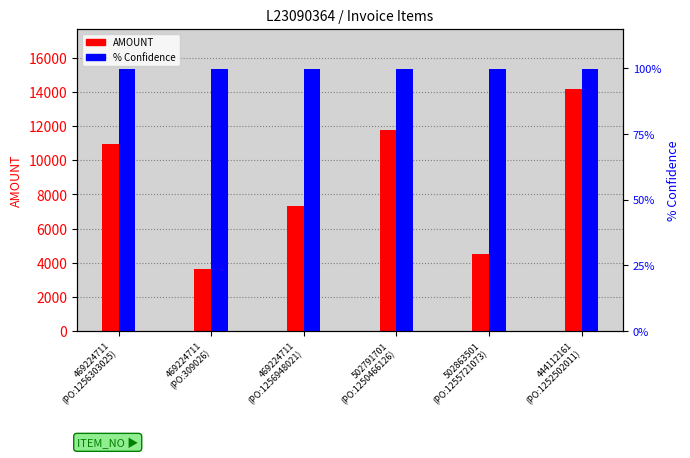

At 469224711
(PO:1256948021), list the series in order from largest to smallest.

AMOUNT, % Confidence